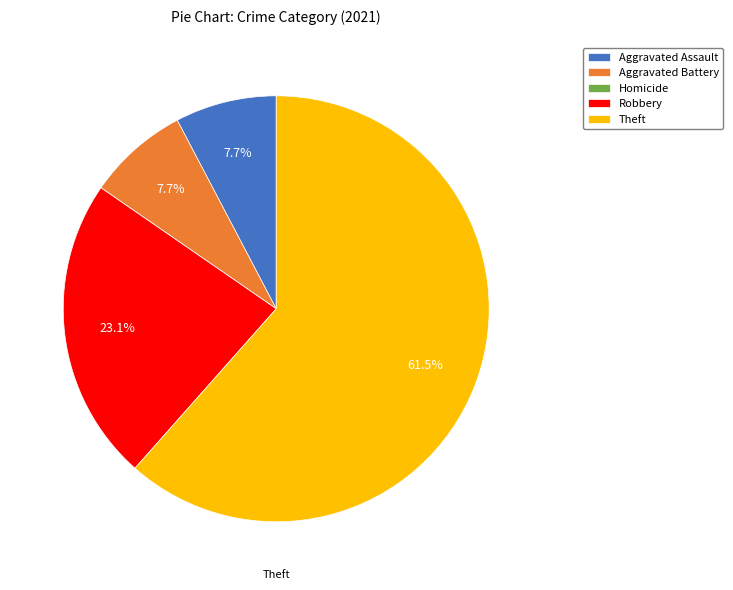

What percentage is NOT represented by Theft?

38.5%